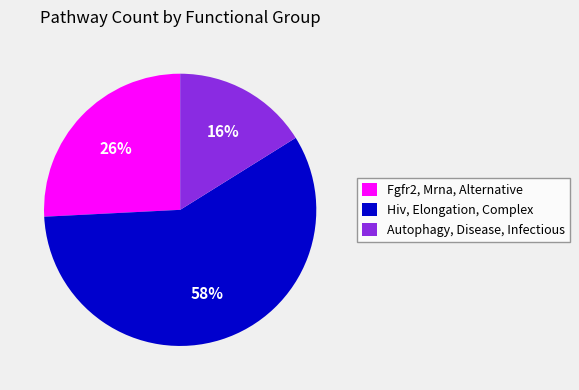

Does Hiv, Elongation, Complex account for over 50% of the chart?

Yes